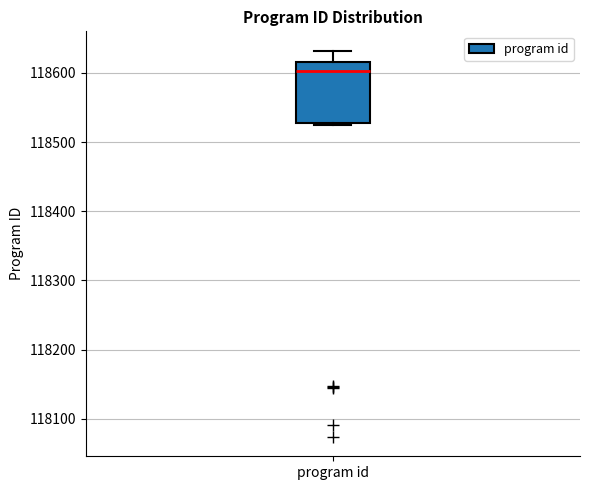

Transcribe this box plot: give where the median line is, the range the box spans, and where the two whiskers end, as read against the y-axis. The values are not printed on the chart, so give them approximately, as read against the axis.

median 118600, box 118530 to 118620, whiskers 118530 to 118630